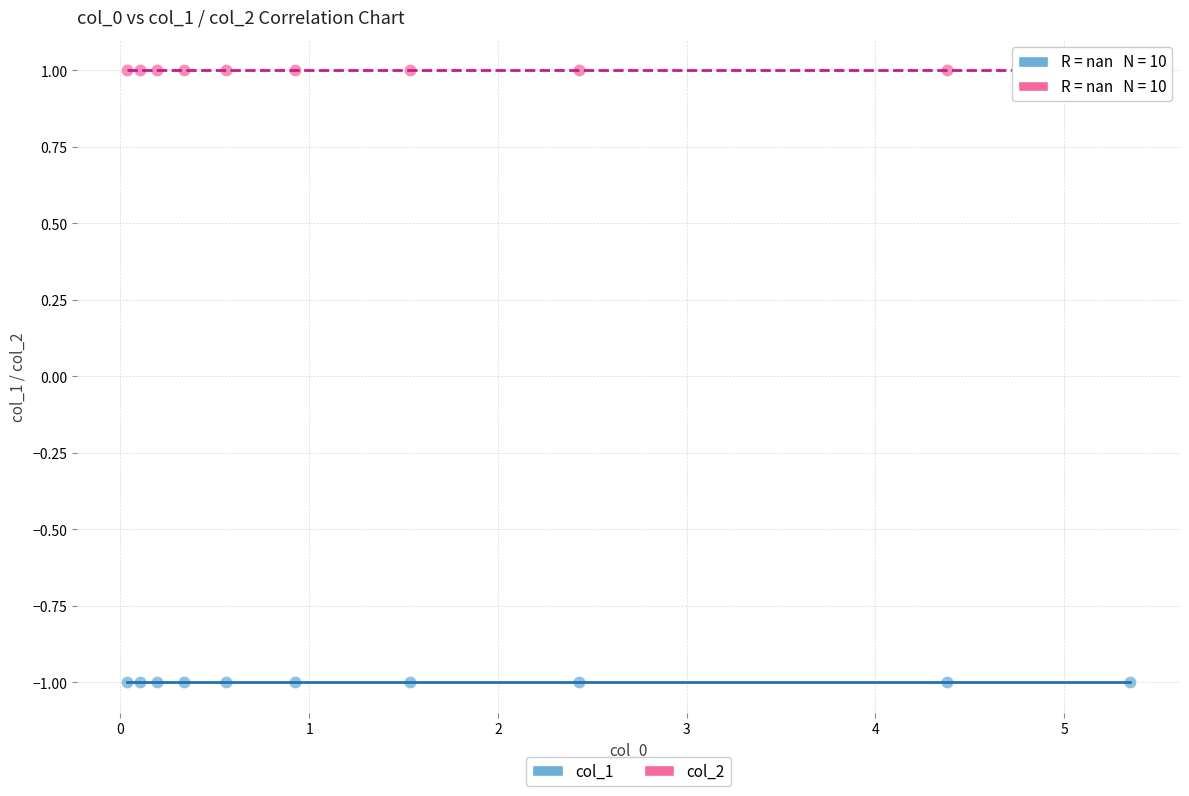

Which series reaches the maximum Y coordinate?

col_2